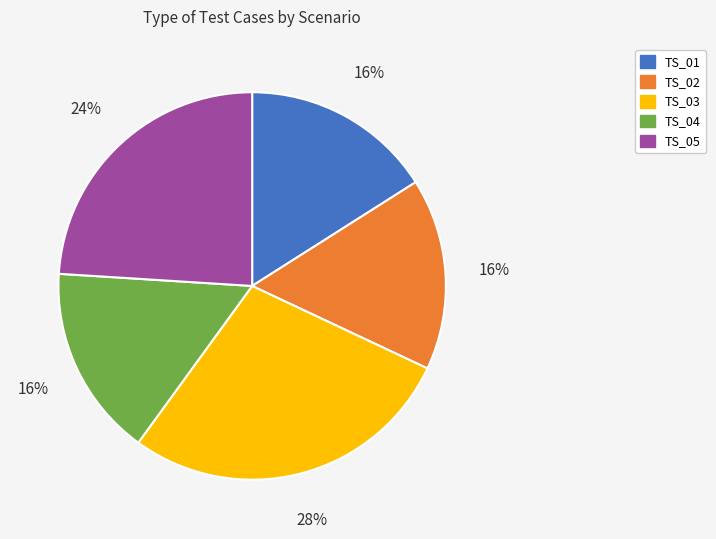

Approximately how many times larger is the value at TS_04 compared to TS_05?

0.7